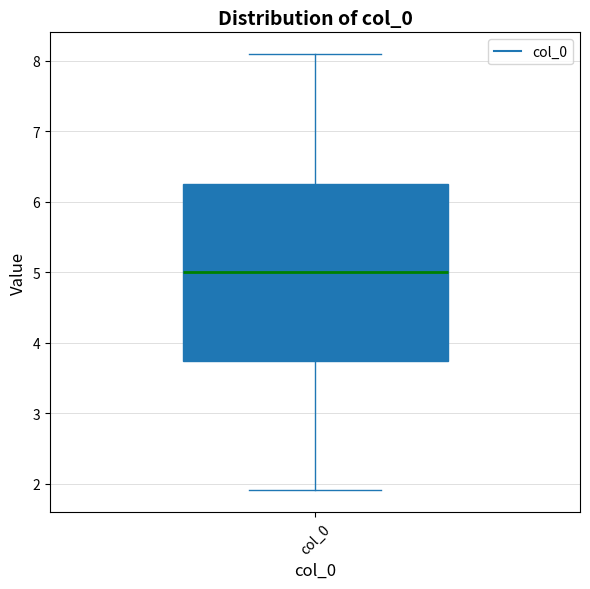

Transcribe this box plot: give where the median line is, the range the box spans, and where the two whiskers end, as read against the y-axis. The values are not printed on the chart, so give them approximately, as read against the axis.

median 5.0, box 3.7 to 6.3, whiskers 1.9 to 8.1